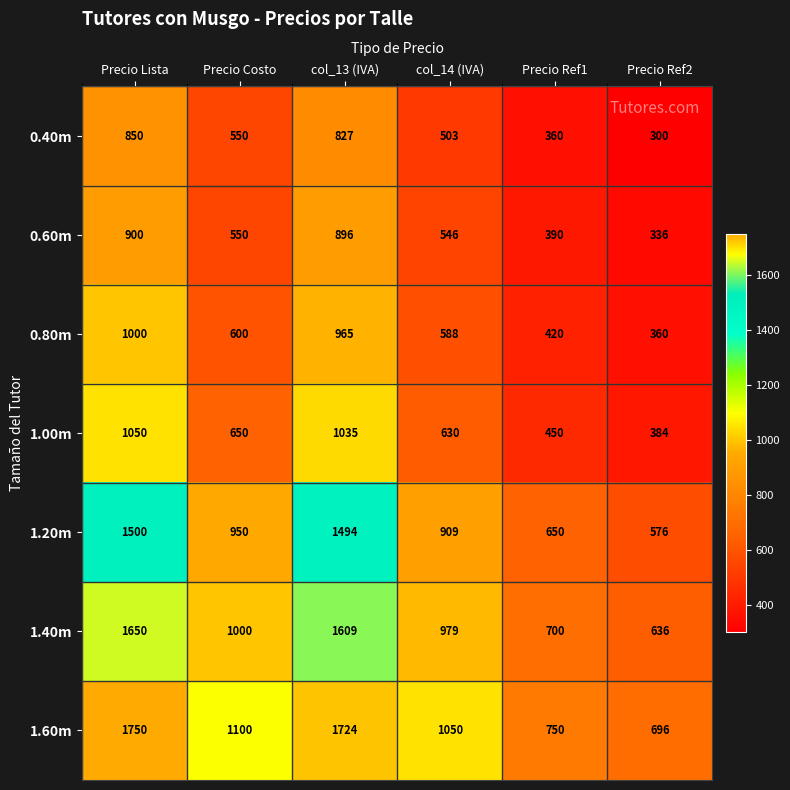

What is the sum of the 0.80m values at Precio Ref1 and col_14 (IVA)?

1008